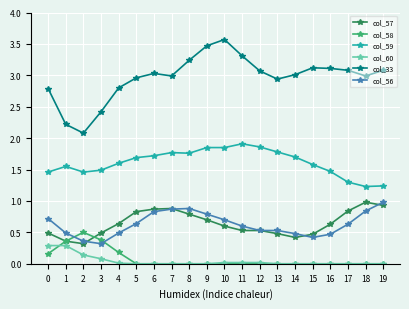

What is the difference between the maximum and minimum values in the col_60 series?

0.3